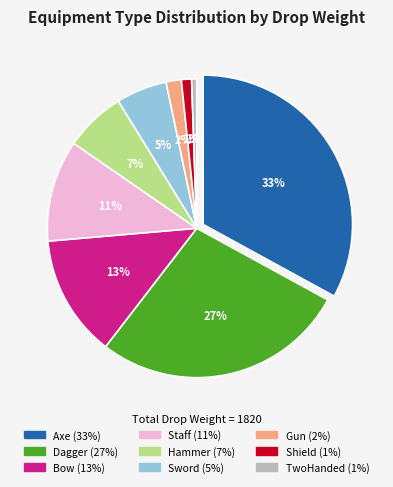

Count the number of slices in the pie.

9